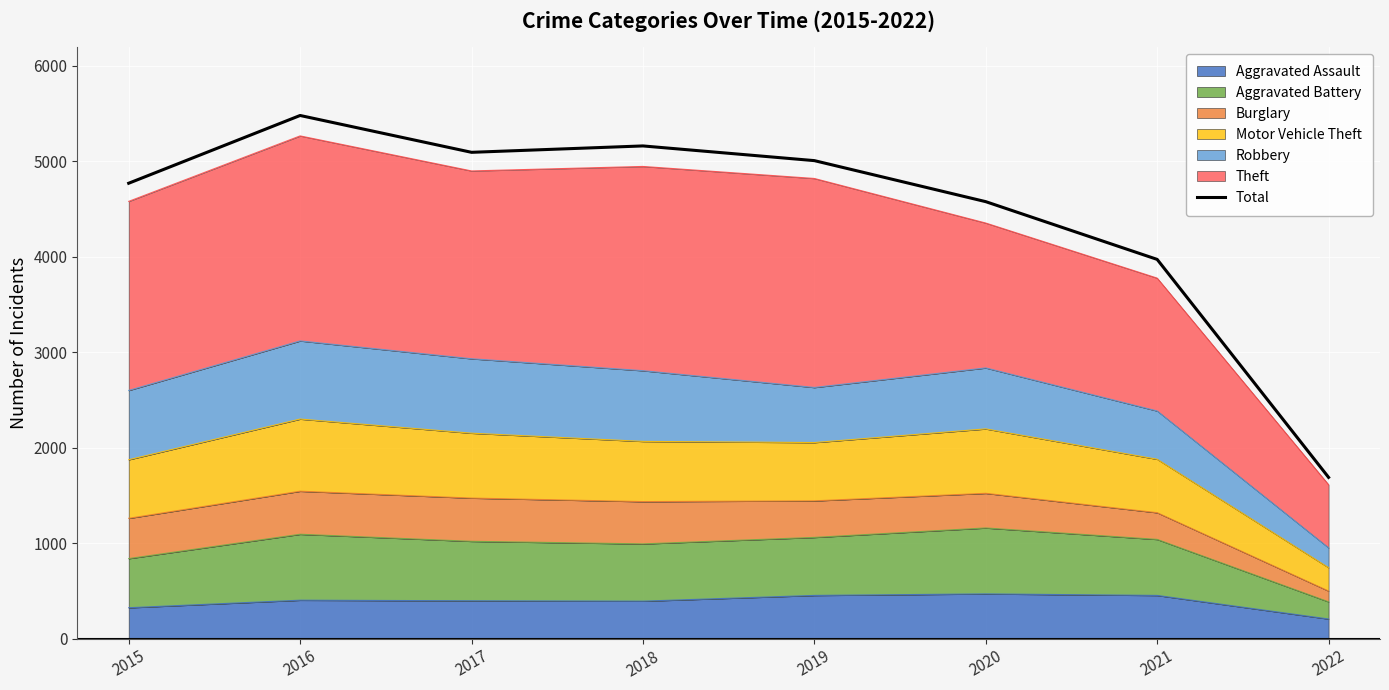

Approximately how many times larger is the value at 2015 compared to 2017?

0.9